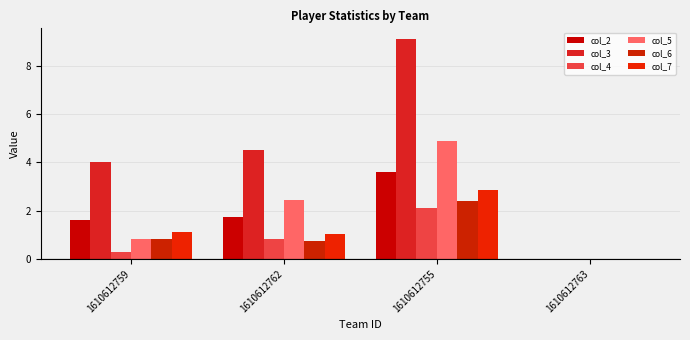

What is the average value of the col_3 series?

4.4